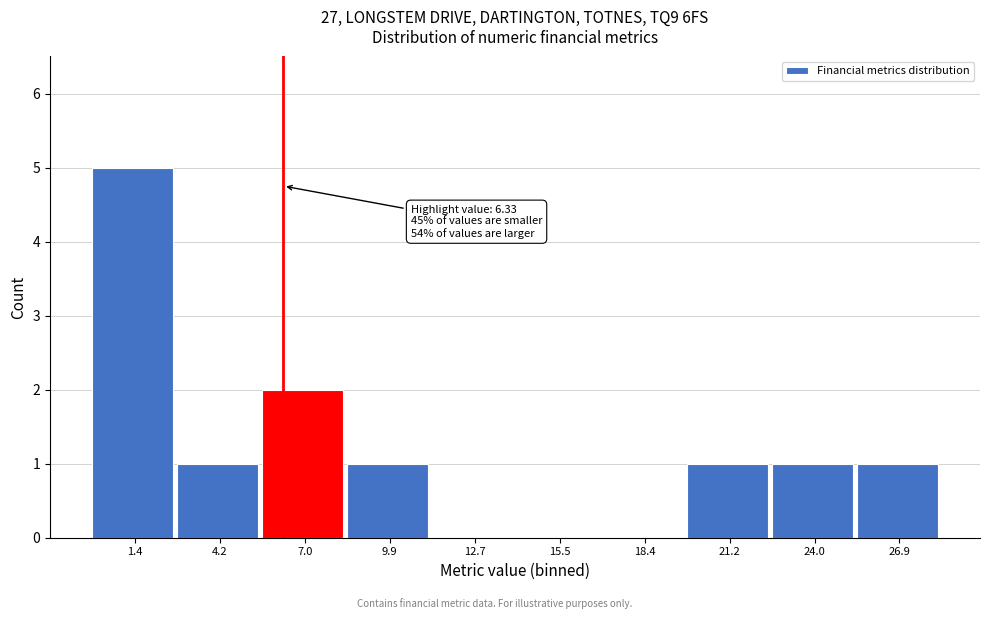

Which range on the x-axis has the tallest bar?

0.0 to 3.0